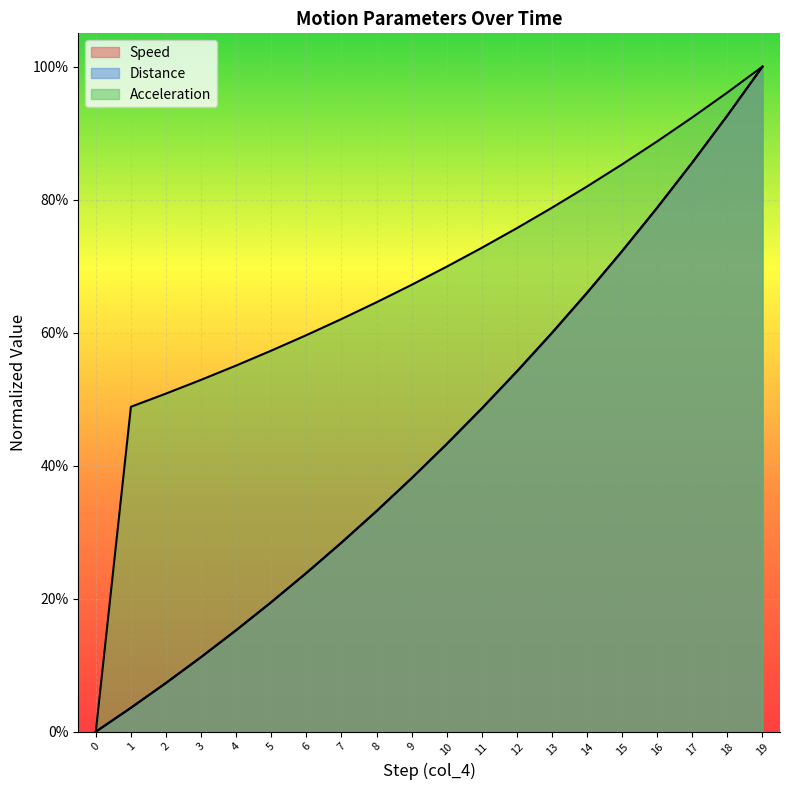

Does the chart display data point markers on the line(s)?

No